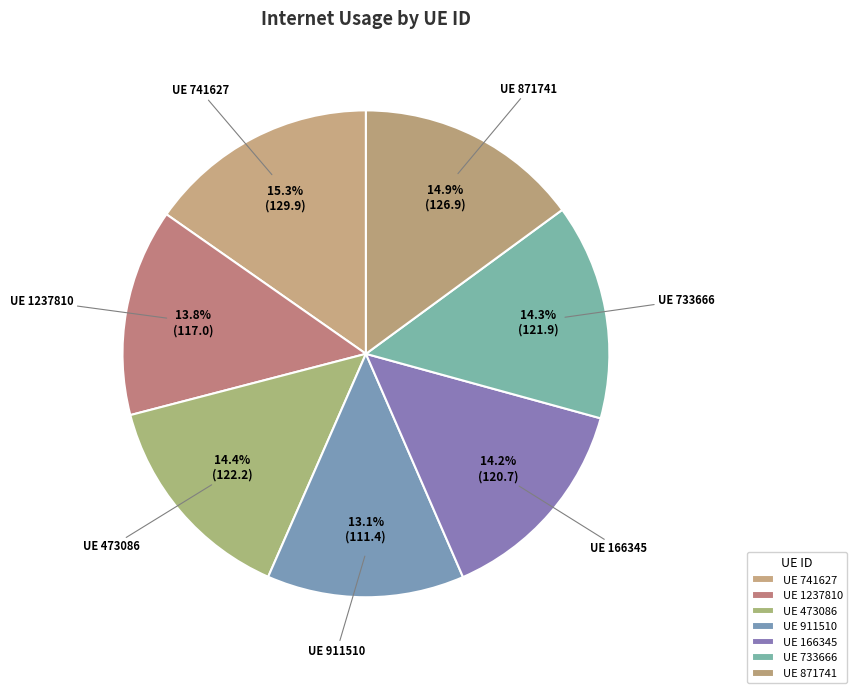

Is there a majority slice in this chart?

No